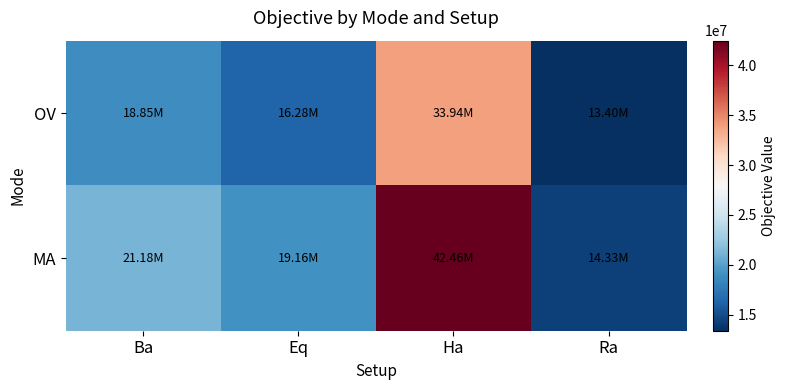

Which label corresponds to the largest value in the chart?

Ha